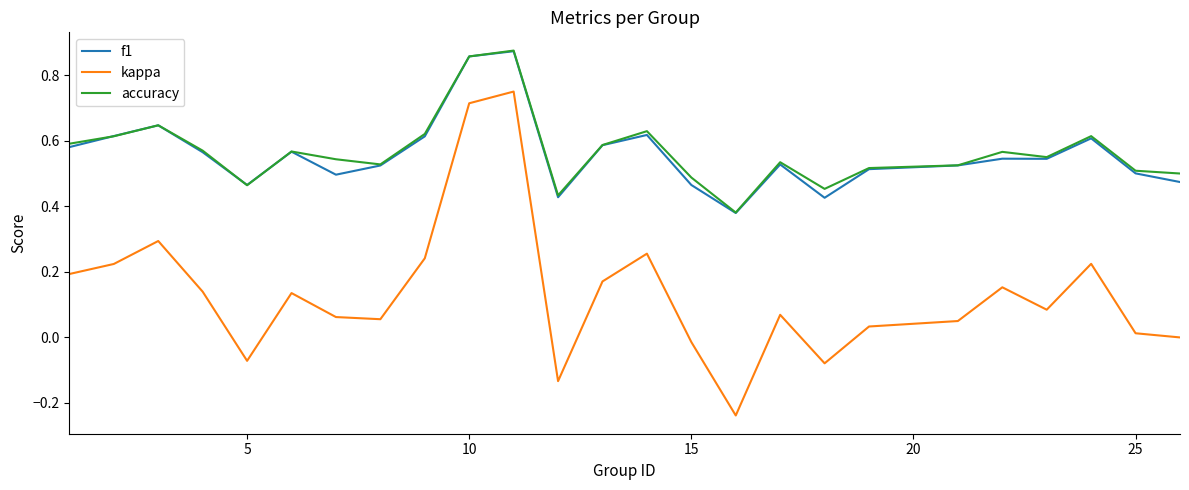

Which series has the largest range (max minus min)?

kappa